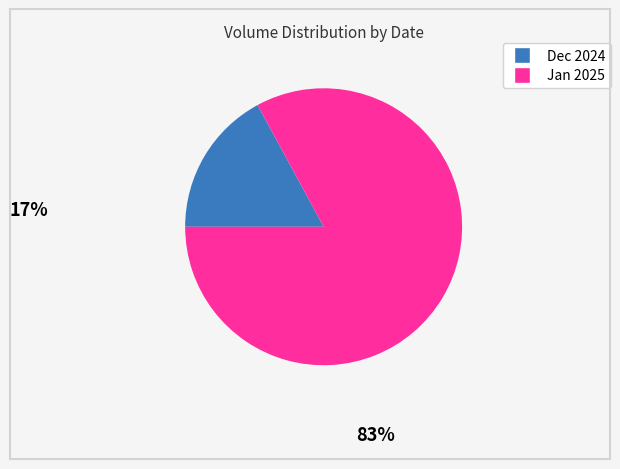

Approximately how many times larger is the value at Jan 2025 compared to Dec 2024?

4.9